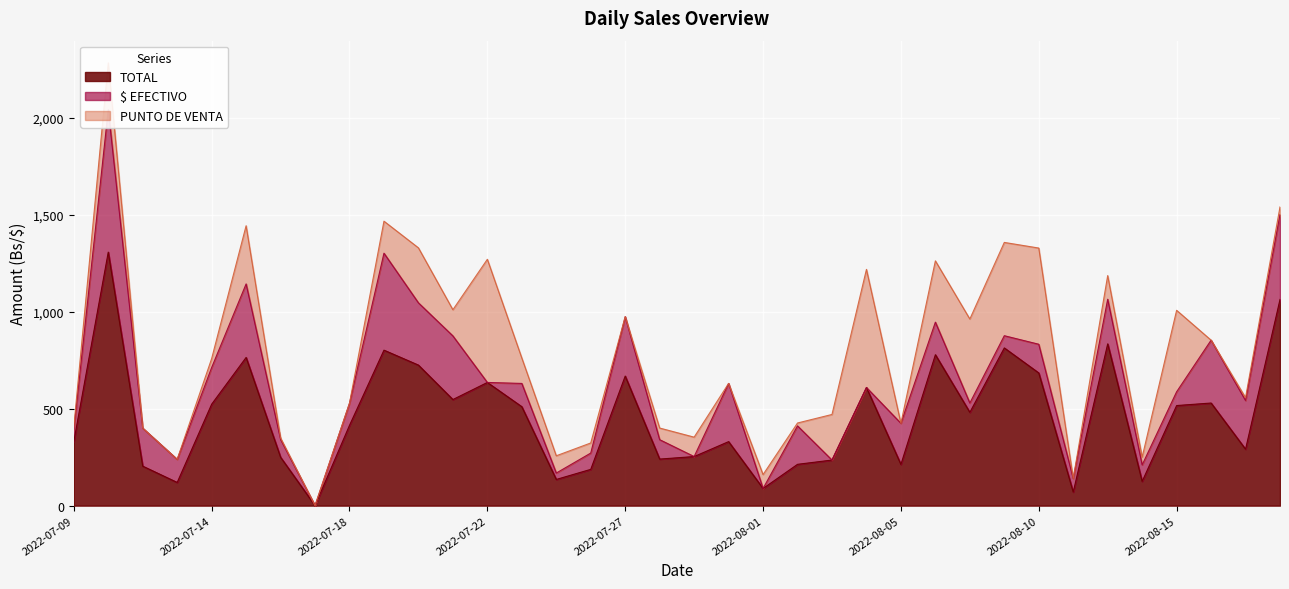

What position from the right is 2022-07-21?

25